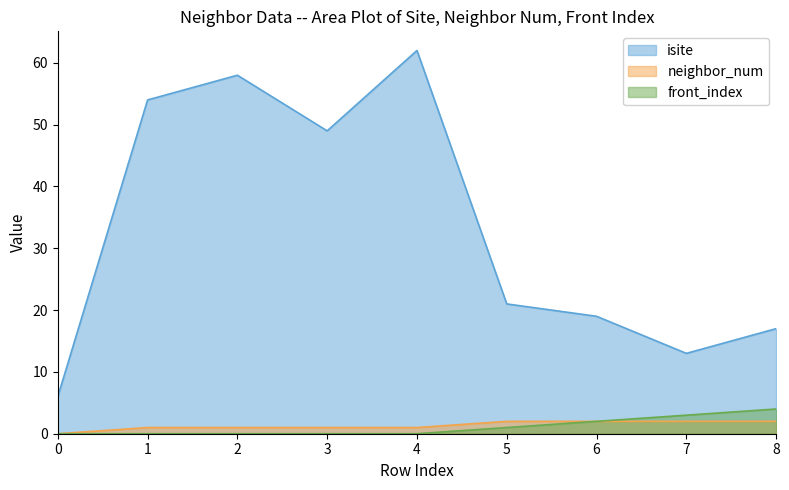

True or false: isite and front_index cross at least once.

False